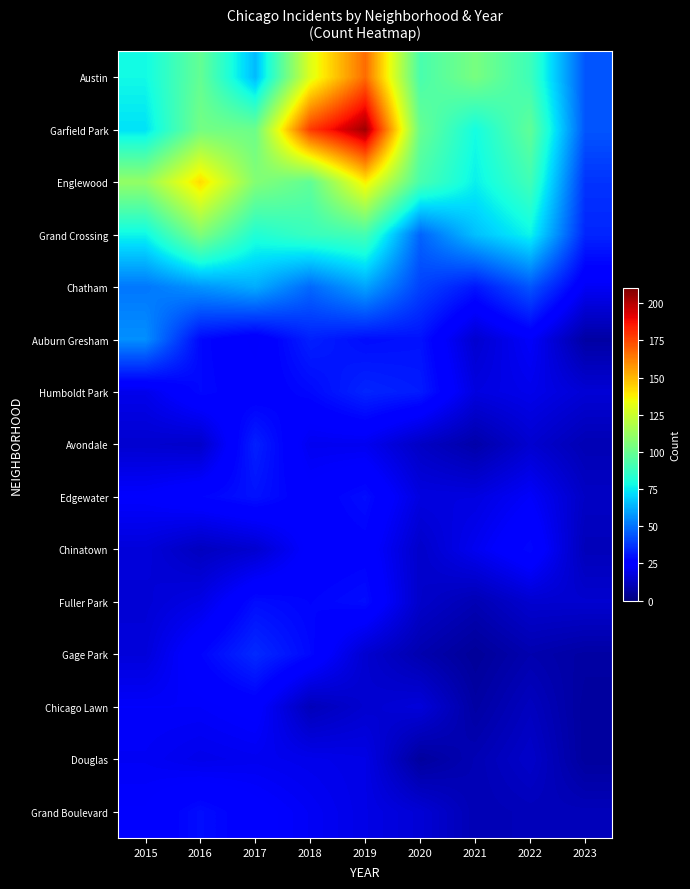

Reading right to left, transcribe all the data shown in this chart.

Austin: 2023=44	2022=89	2021=104	2020=92	2019=167	2018=130	2017=65	2016=99	2015=78
Garfield Park: 2023=44	2022=98	2021=79	2020=100	2019=204	2018=178	2017=101	2016=103	2015=73
Englewood: 2023=37	2022=90	2021=76	2020=92	2019=138	2018=98	2017=107	2016=142	2015=111
Grand Crossing: 2023=34	2022=77	2021=66	2020=47	2019=91	2018=88	2017=82	2016=106	2015=77
Chatham: 2023=22	2022=44	2021=31	2020=40	2019=60	2018=48	2017=62	2016=57	2015=51
Auburn Gresham: 2023=7	2022=23	2021=15	2020=30	2019=29	2018=33	2017=23	2016=28	2015=56
Humboldt Park: 2023=16	2022=20	2021=18	2020=32	2019=34	2018=28	2017=25	2016=28	2015=20
Avondale: 2023=10	2022=15	2021=8	2020=13	2019=21	2018=21	2017=33	2016=14	2015=15
Edgewater: 2023=13	2022=23	2021=18	2020=18	2019=29	2018=25	2017=30	2016=27	2015=24
Chinatown: 2023=11	2022=28	2021=21	2020=14	2019=26	2018=25	2017=15	2016=12	2015=17
Fuller Park: 2023=15	2022=15	2021=10	2020=14	2019=29	2018=27	2017=29	2016=19	2015=16
Gage Park: 2023=7	2022=9	2021=5	2020=9	2019=15	2018=28	2017=35	2016=27	2015=17
Chicago Lawn: 2023=6	2022=12	2021=7	2020=17	2019=15	2018=11	2017=25	2016=23	2015=23
Douglas: 2023=6	2022=14	2021=10	2020=6	2019=19	2018=20	2017=21	2016=20	2015=22
Grand Boulevard: 2023=11	2022=11	2021=10	2020=16	2019=19	2018=22	2017=25	2016=29	2015=24